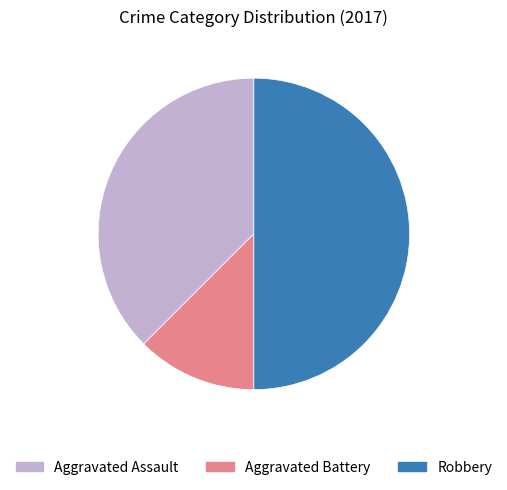

Rank the categories by value from lowest to highest.

Aggravated Battery, Aggravated Assault, Robbery